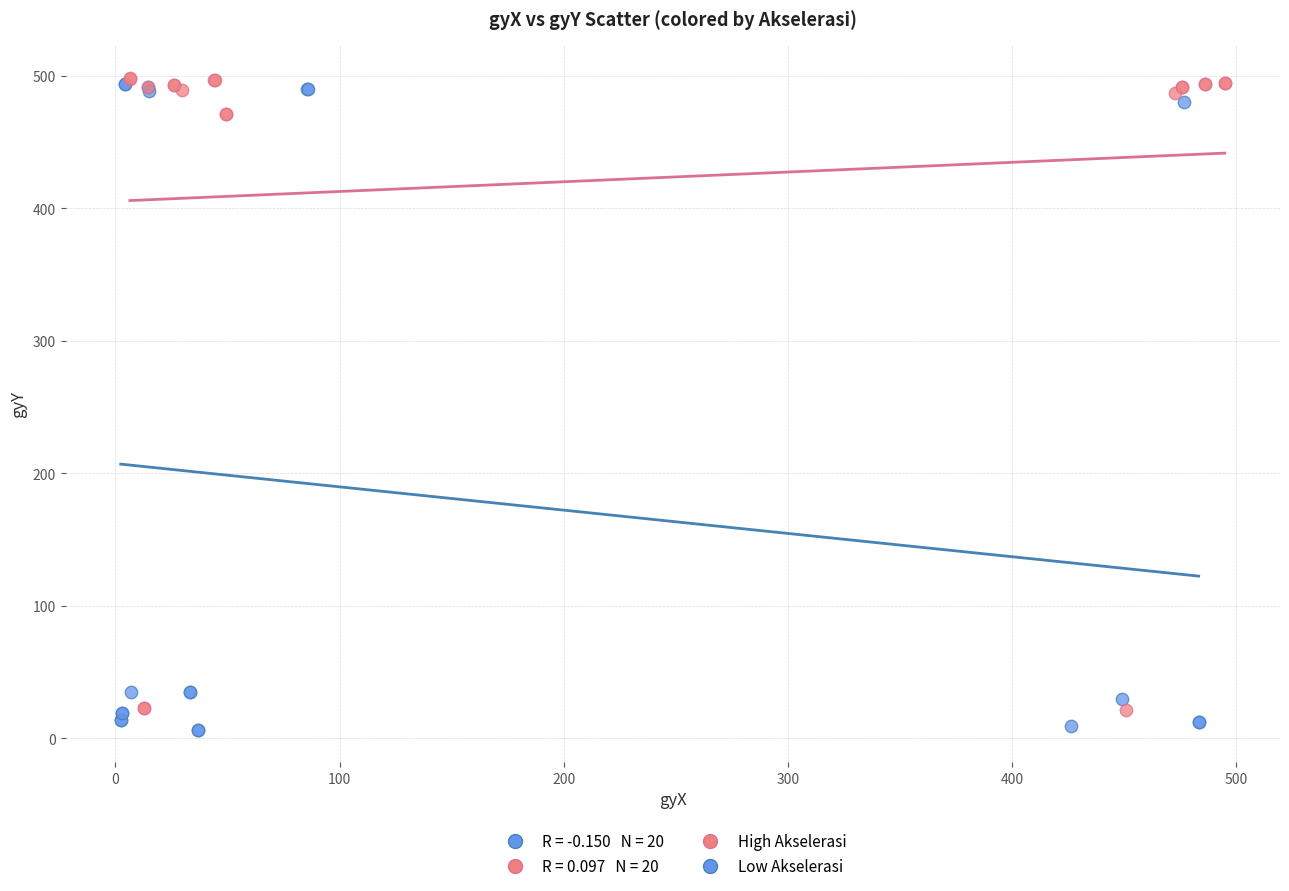

Which series has the widest spread of Y values?

Low Akselerasi